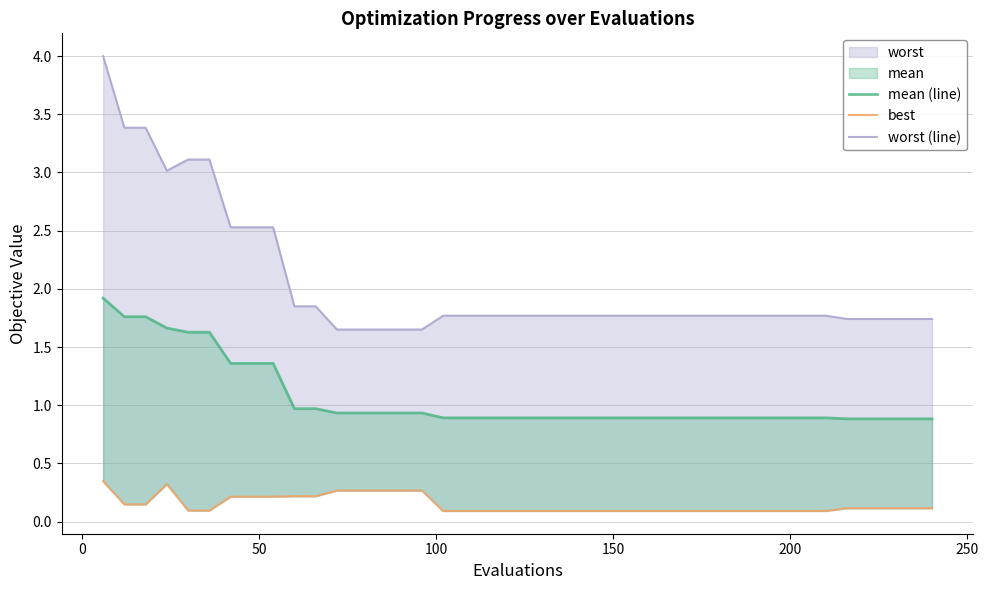

Which series has the largest range (max minus min)?

worst (line)